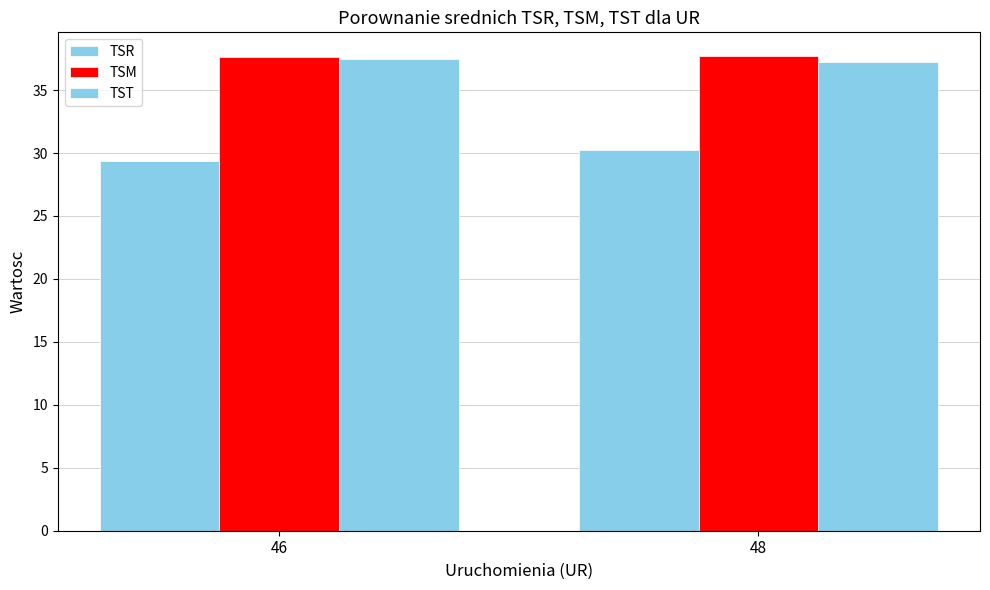

Rank the categories by TST value from lowest to highest.

48, 46